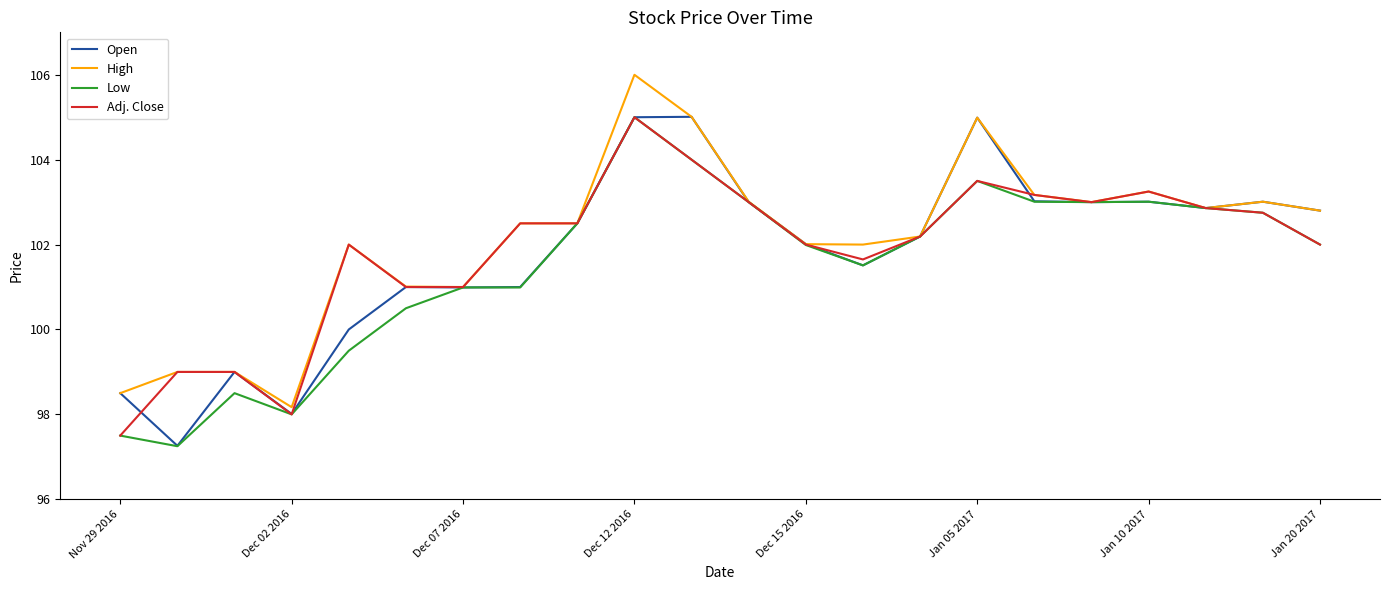

What is the difference between the maximum and minimum values in the Adj. Close series?

7.5